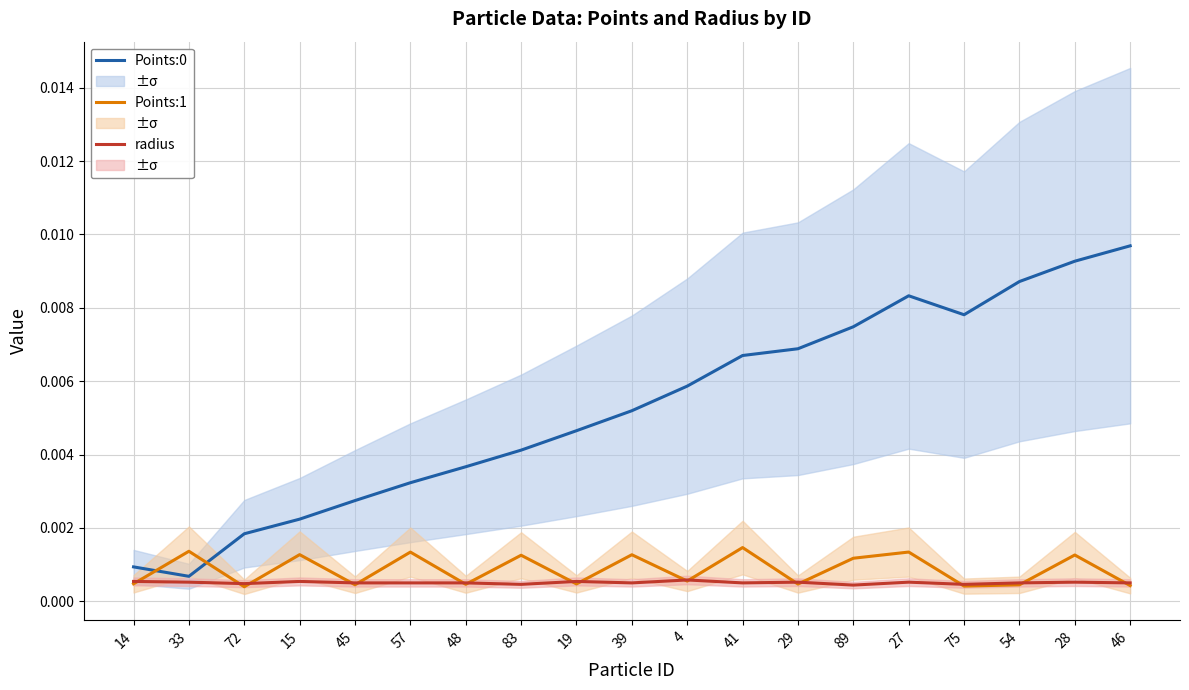

At which label does radius reach its peak?

4